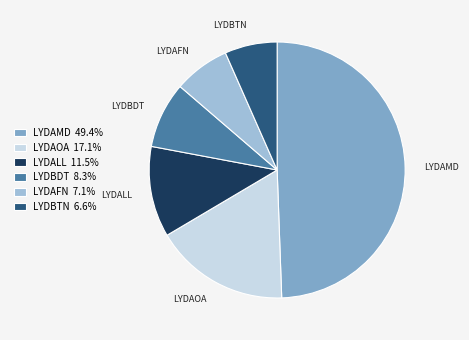

Do LYDBTN and LYDAMD together represent more than half of the pie?

Yes